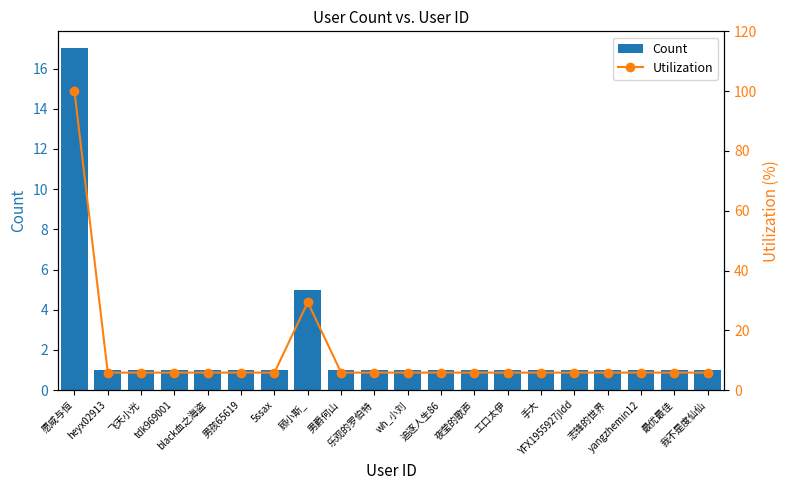

Is it true that Count equals 1.0 at 乐观的罗伯特?

True